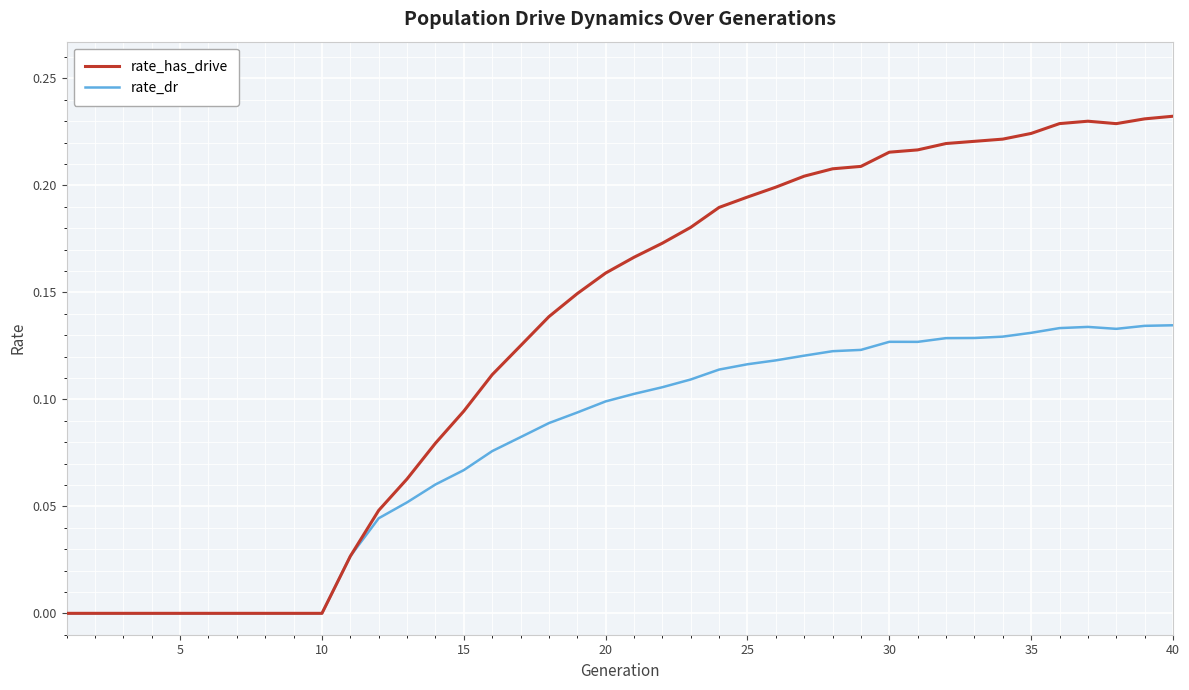

Which series has the largest total across all categories?

rate_has_drive